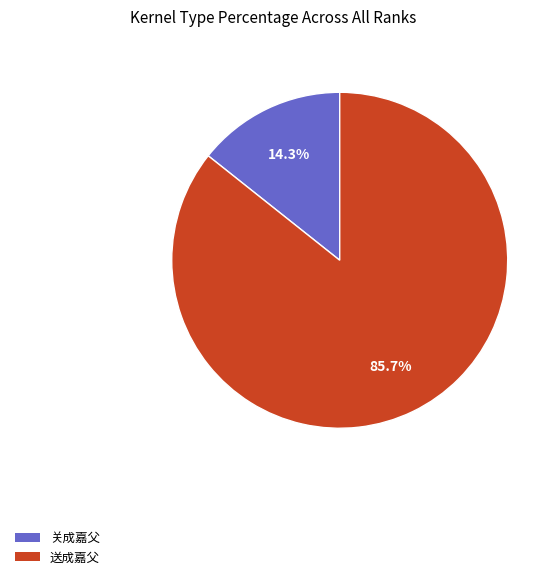

How many slices are in this pie chart?

2